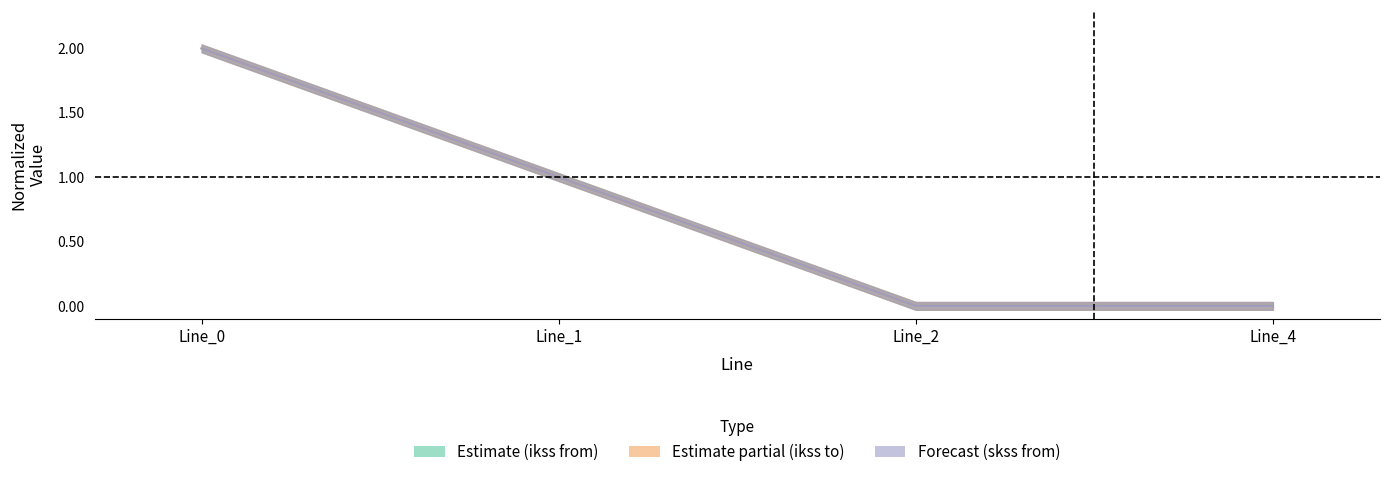

Reading right to left, transcribe all the data shown in this chart.

pf_ikss_b_from_ka: Line_4=0.0	Line_2=0.0	Line_1=1.0	Line_0=2.0
pf_ikss_c_from_ka: Line_4=0.0	Line_2=0.0	Line_1=1.0	Line_0=2.0
pf_ikss_b_to_ka: Line_4=0.0	Line_2=0.0	Line_1=1.0	Line_0=2.0
pf_ikss_c_to_ka: Line_4=0.0	Line_2=0.0	Line_1=1.0	Line_0=2.0
pf_skss_b_from_mw: Line_4=0.0	Line_2=0.0	Line_1=1.0	Line_0=2.0
pf_skss_c_from_mw: Line_4=0.0	Line_2=0.0	Line_1=1.0	Line_0=2.0